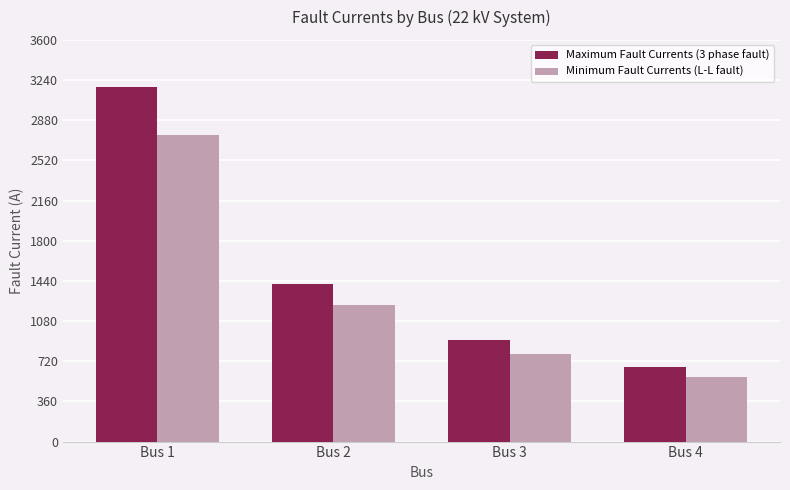

At which label does Maximum Fault Currents (3 phase fault) first exceed 1411?

Bus 1